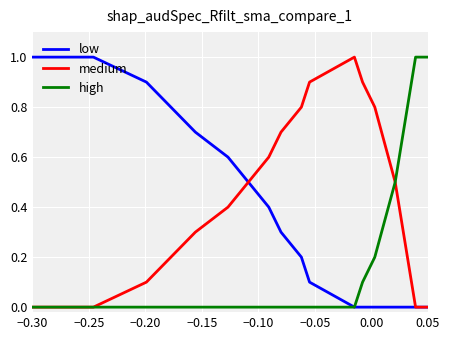

What is the greatest value displayed?

1.0